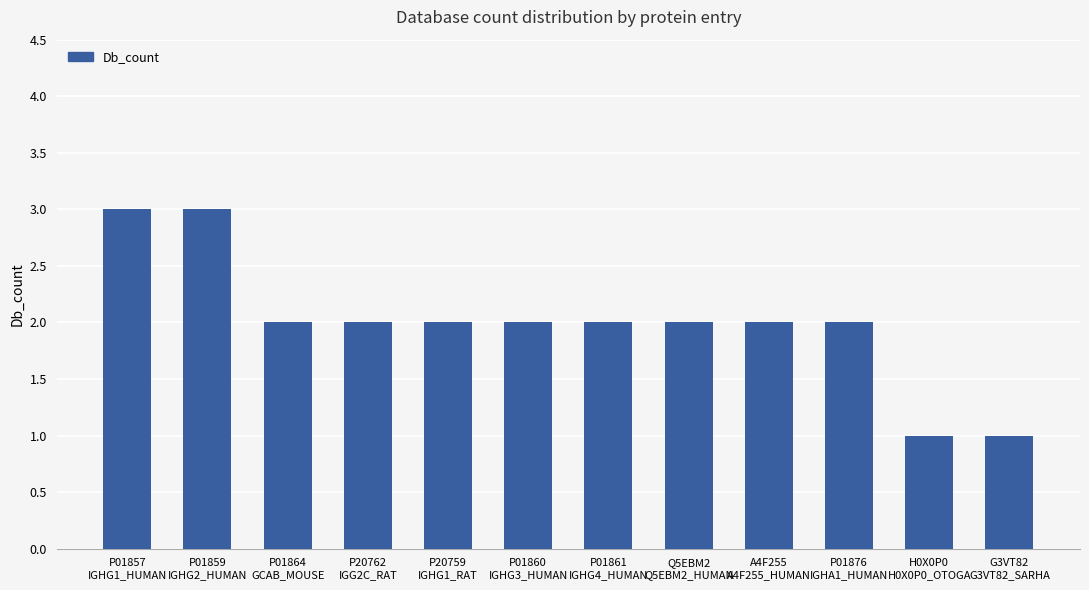

Reading right to left, what are all the values shown in this chart?

G3VT82
G3VT82_SARHA=1	H0X0P0
H0X0P0_OTOGA=1	P01876
IGHA1_HUMAN=2	A4F255
A4F255_HUMAN=2	Q5EBM2
Q5EBM2_HUMAN=2	P01861
IGHG4_HUMAN=2	P01860
IGHG3_HUMAN=2	P20759
IGHG1_RAT=2	P20762
IGG2C_RAT=2	P01864
GCAB_MOUSE=2	P01859
IGHG2_HUMAN=3	P01857
IGHG1_HUMAN=3